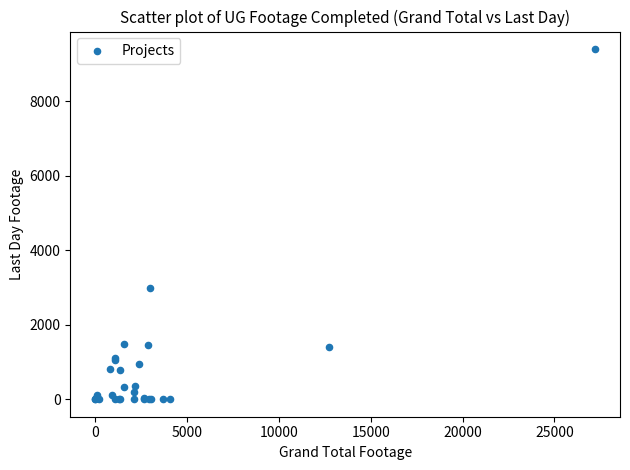

What Y value in the scatter plot is closest to 4698?

2989